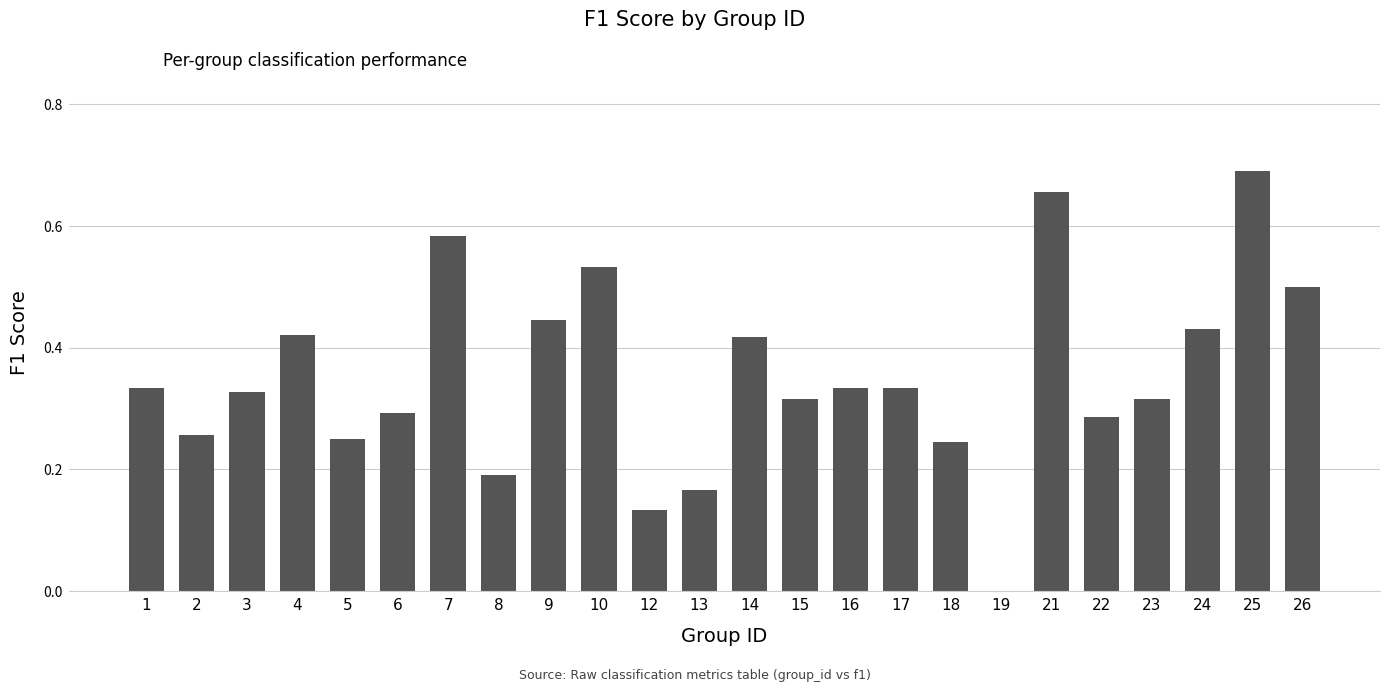

Are the bars horizontal?

No